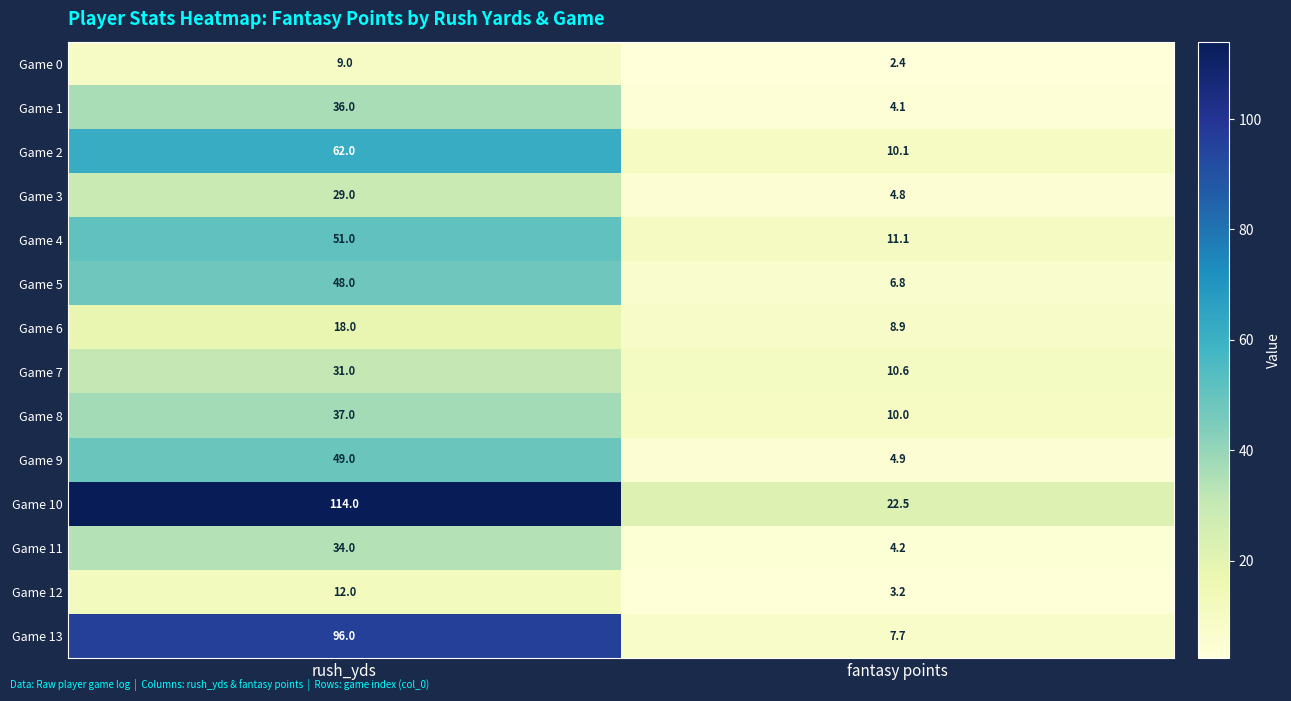

Which series has the widest spread of values?

Game 10